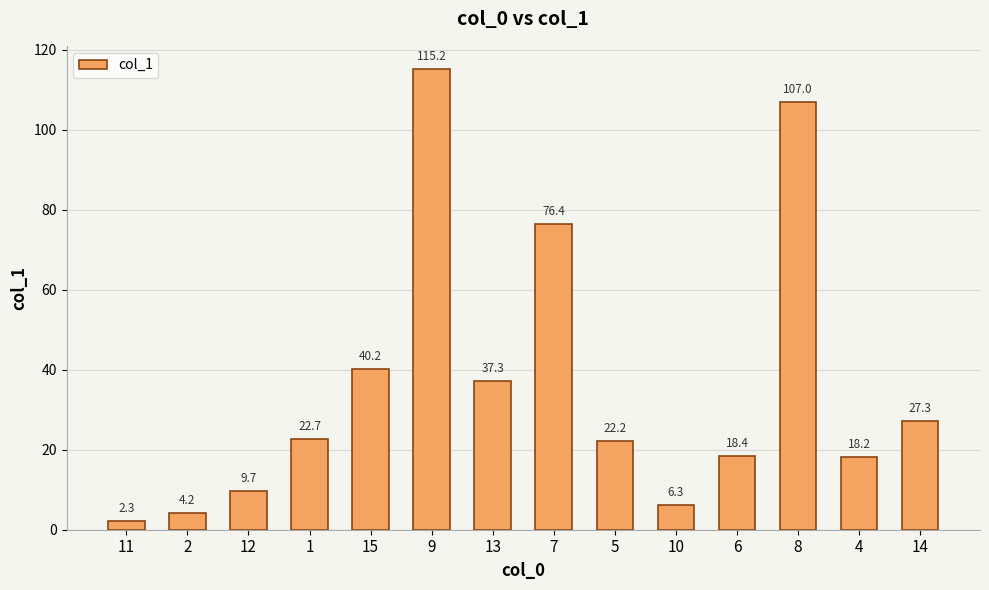

How many values exceed 22?

8